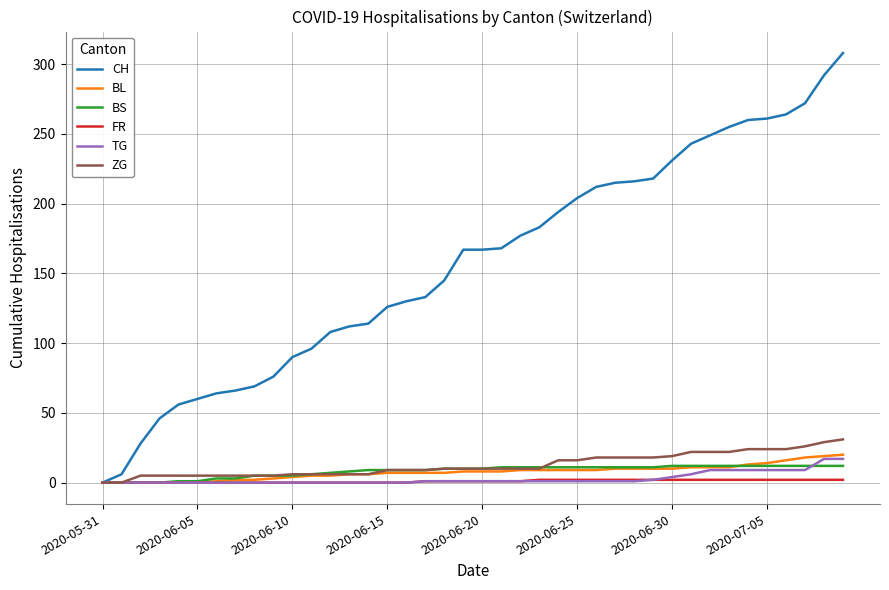

Which series has the widest spread of values?

CH